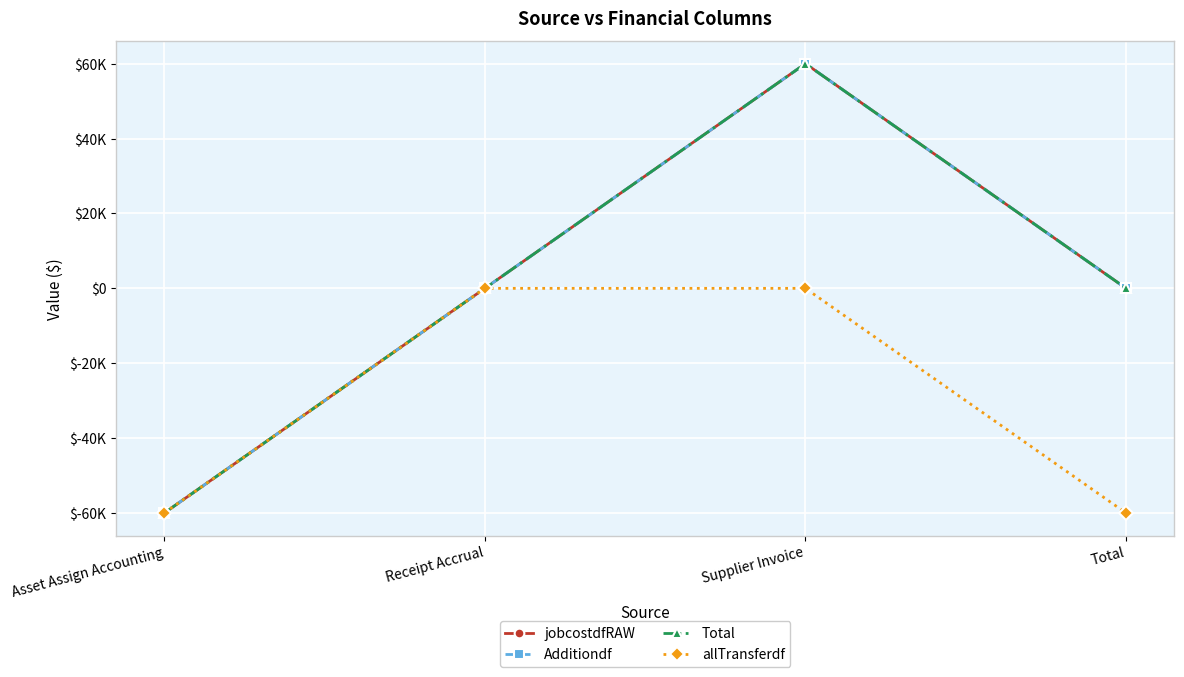

Is this an area chart (filled region under the line)?

No